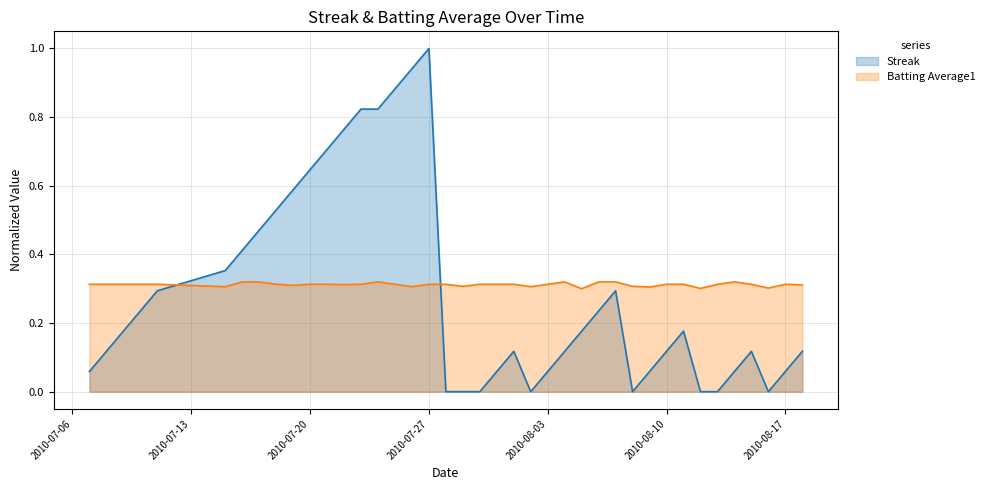

Reading right to left, extract all data points from this chart.

Streak: 0.1	0.1	0.0	0.1	0.1	0.0	0.0	0.2	0.1	0.1	0.0	0.3	0.2	0.2	0.1	0.1	0.0	0.1	0.1	0.0	0.0	0.0	1.0	0.9	0.9	0.8	0.8	0.8	0.7	0.6	0.6	0.5	0.5	0.4	0.4	0.3	0.2	0.2	0.1	0.1
Batting Average1: 0.3	0.3	0.3	0.3	0.3	0.3	0.3	0.3	0.3	0.3	0.3	0.3	0.3	0.3	0.3	0.3	0.3	0.3	0.3	0.3	0.3	0.3	0.3	0.3	0.3	0.3	0.3	0.3	0.3	0.3	0.3	0.3	0.3	0.3	0.3	0.3	0.3	0.3	0.3	0.3